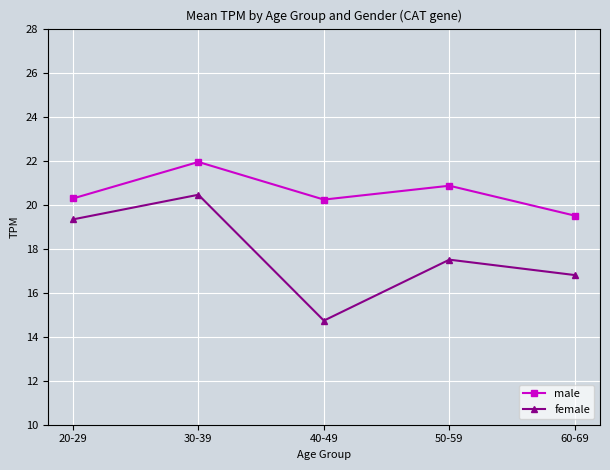

Read the male value at 50-59.

20.9